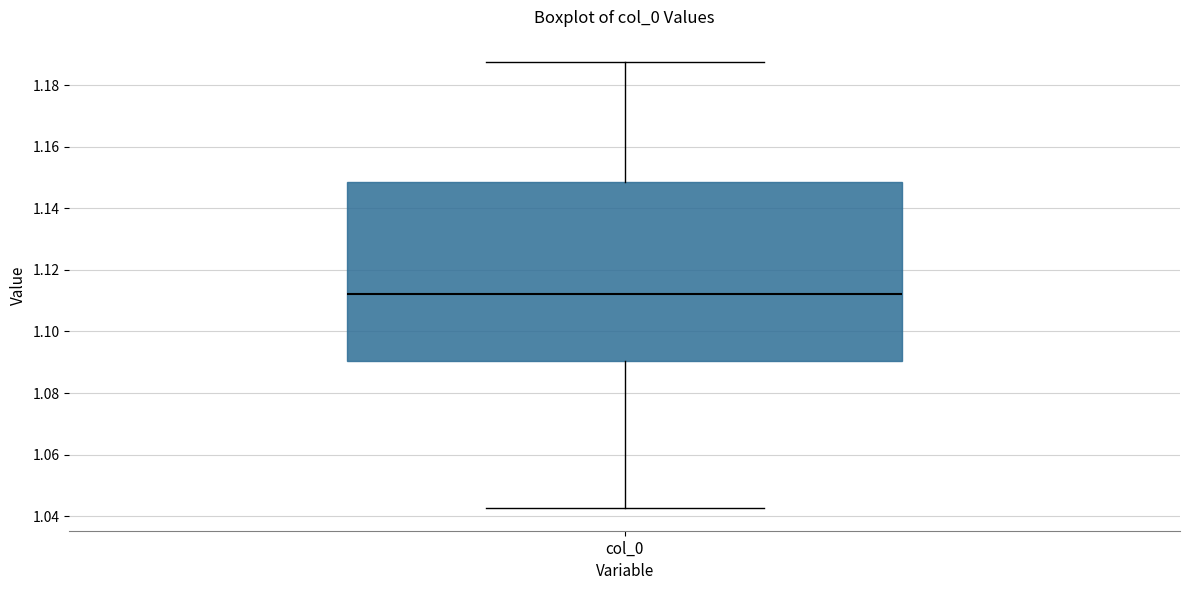

Where does the lower whisker of the box for col_0 end on the y-axis? The values are not printed on the chart, so give them approximately, as read against the axis.

1.042